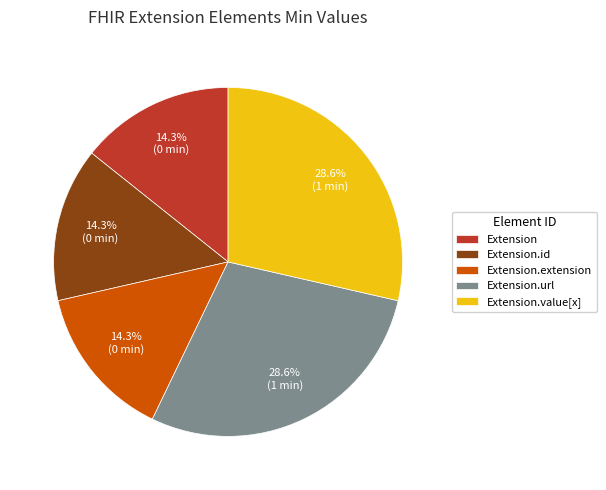

To the nearest percent, what portion does Extension.value[x] represent?

29%